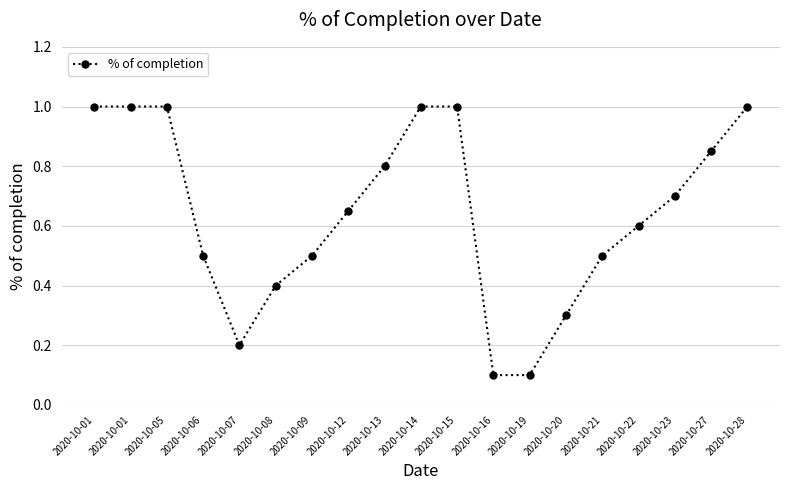

Rank the categories by value from highest to lowest.

2020-10-01, 2020-10-01, 2020-10-05, 2020-10-14, 2020-10-15, 2020-10-28, 2020-10-27, 2020-10-13, 2020-10-23, 2020-10-12, 2020-10-22, 2020-10-06, 2020-10-09, 2020-10-21, 2020-10-08, 2020-10-20, 2020-10-07, 2020-10-16, 2020-10-19